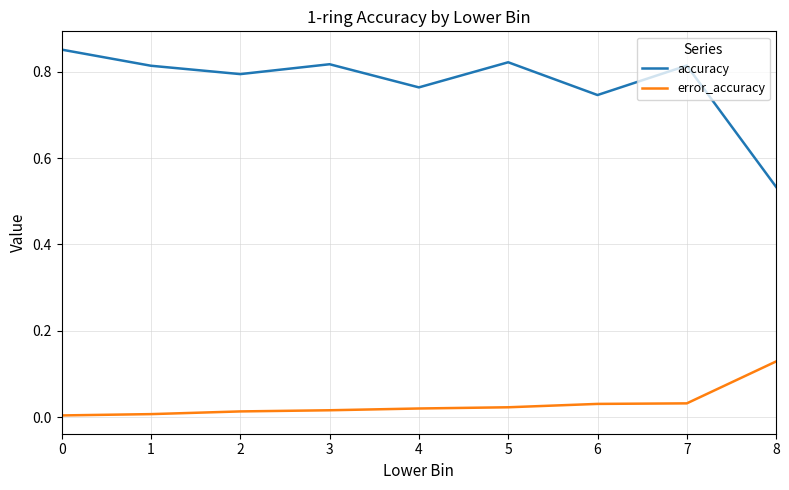

At which label does error_accuracy reach its peak?

8